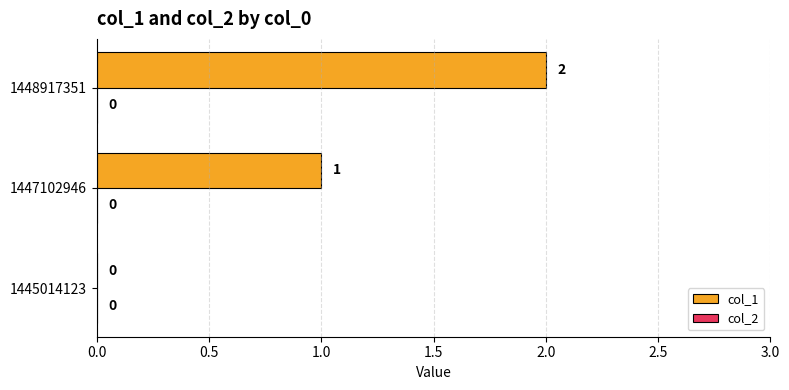

How many values are between 0 and 2?

3